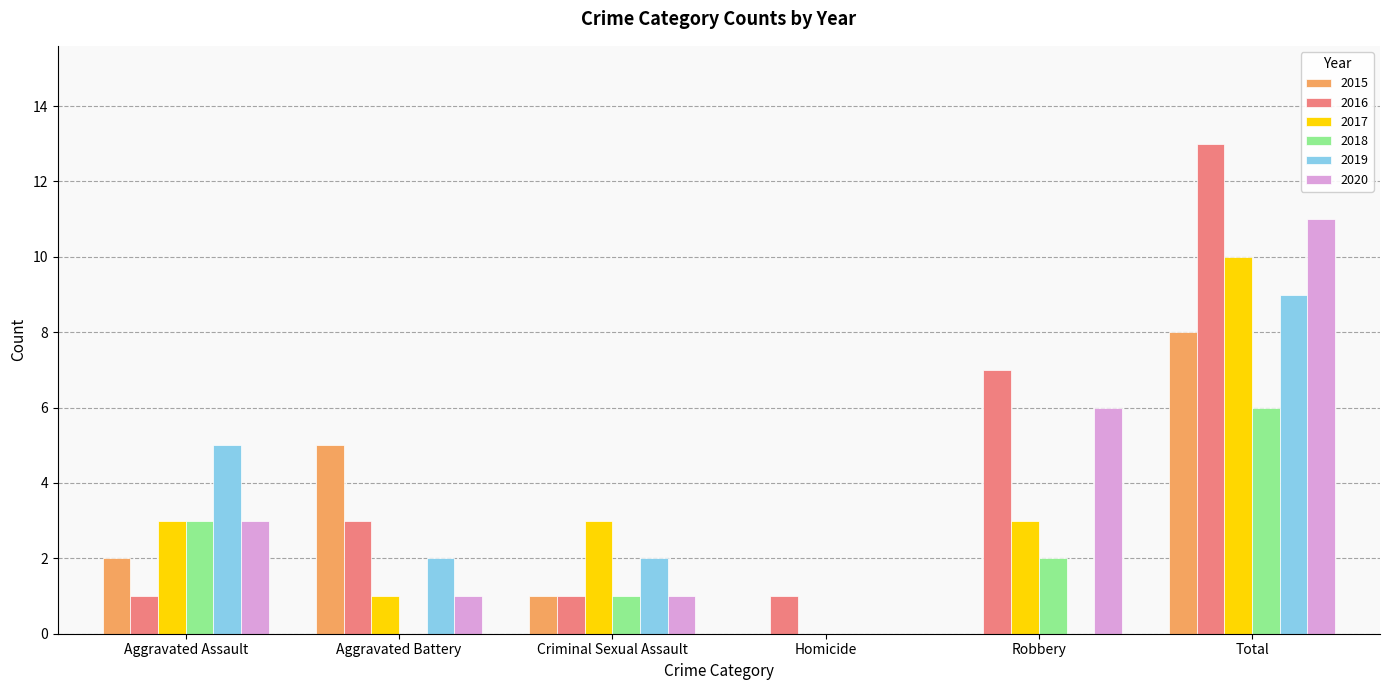

How many data points does each series have?

6